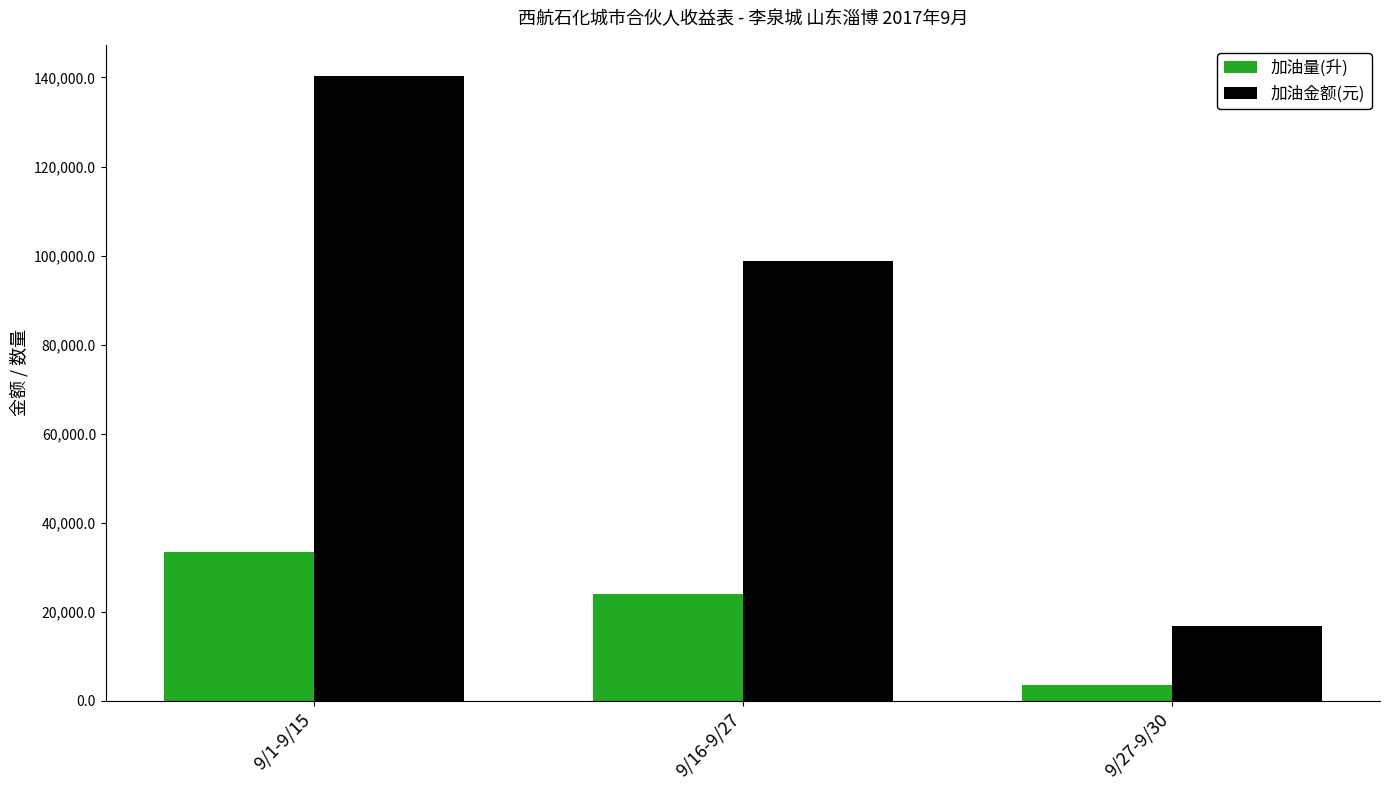

What is the label of the 1st bar from the left?

9/1-9/15